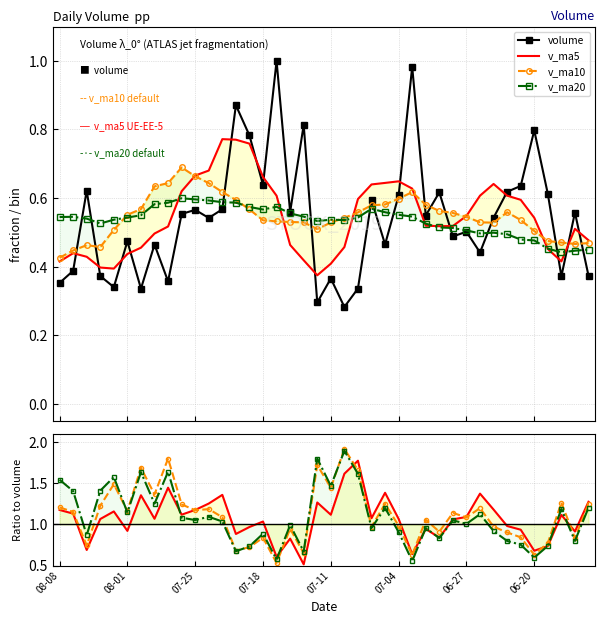

What is the value of the volume point at the 37th from the left?

0.6